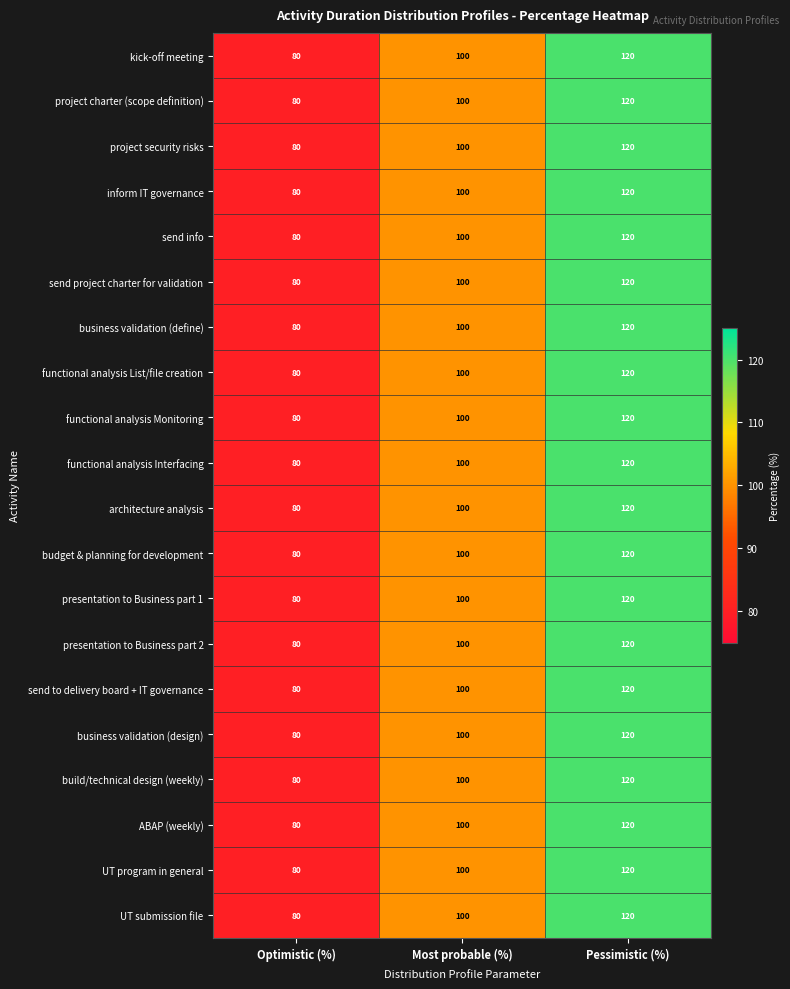

How many distinct data groups are displayed?

20